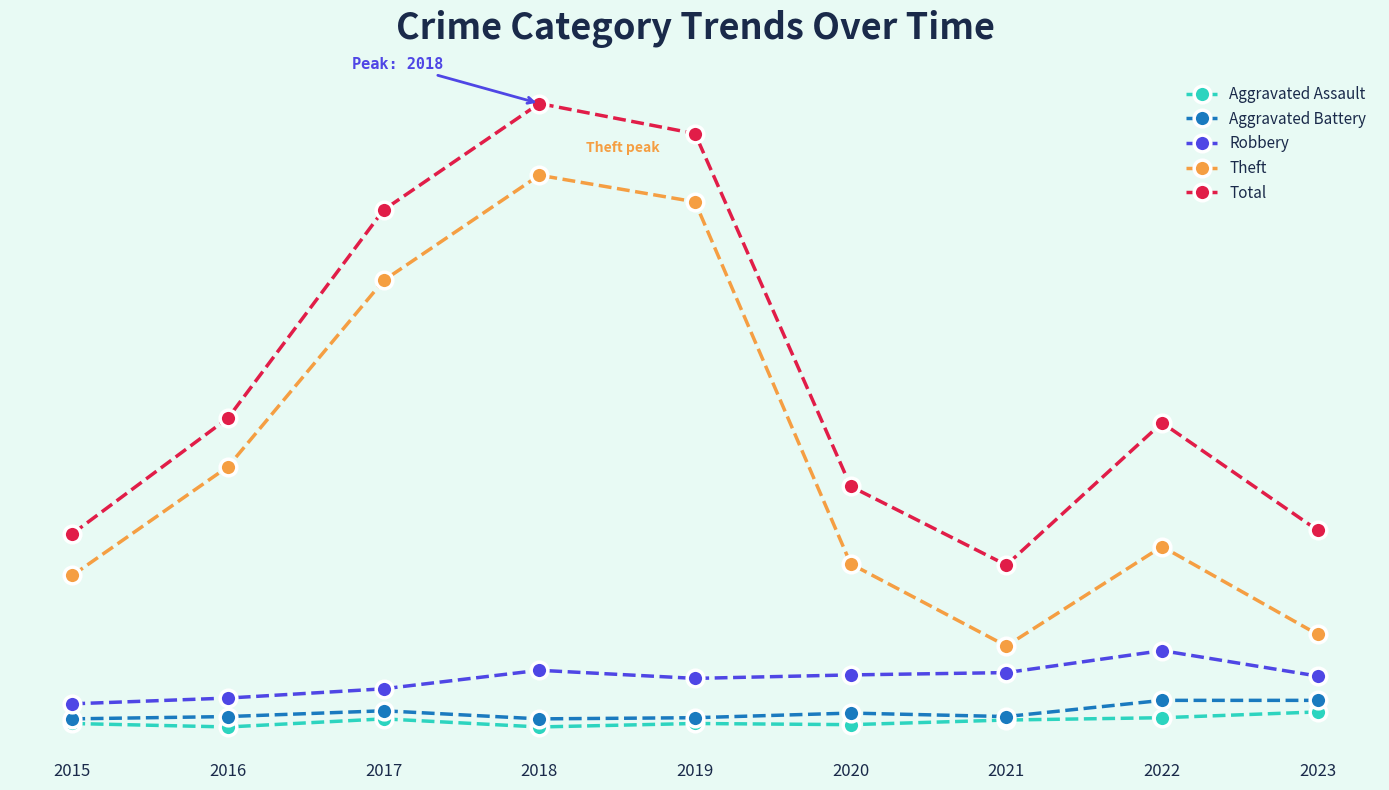

At which label is Theft closest to 275?

2016